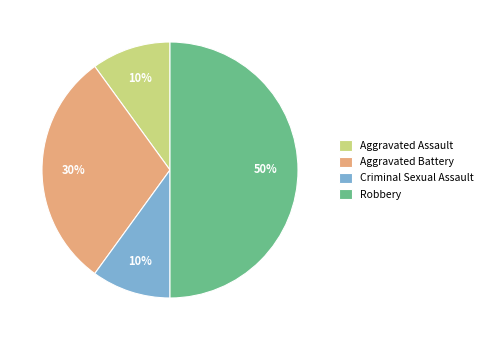

Which has a higher value, Criminal Sexual Assault or Robbery?

Robbery